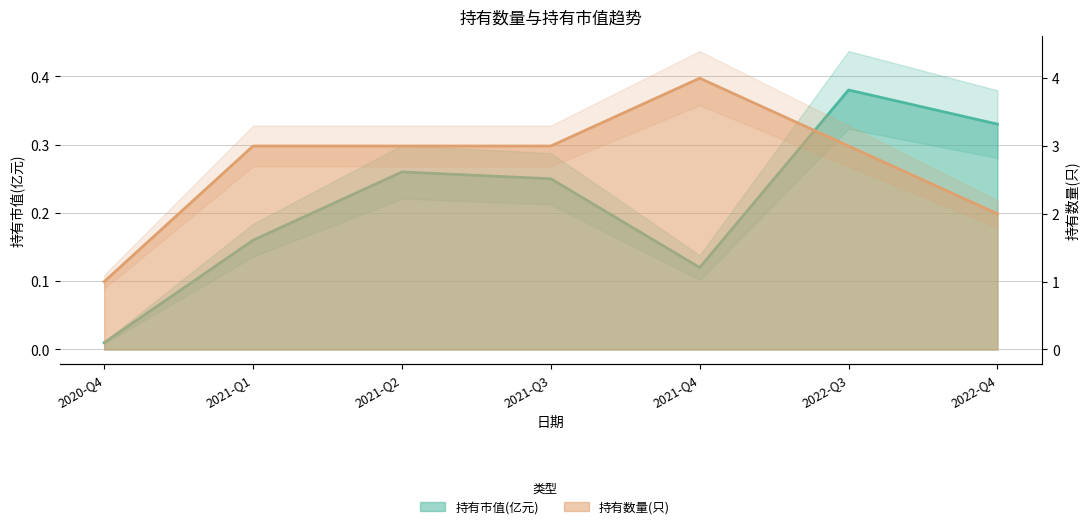

True or false: 持有市值(亿元) and 持有数量(只) intersect in this chart.

False